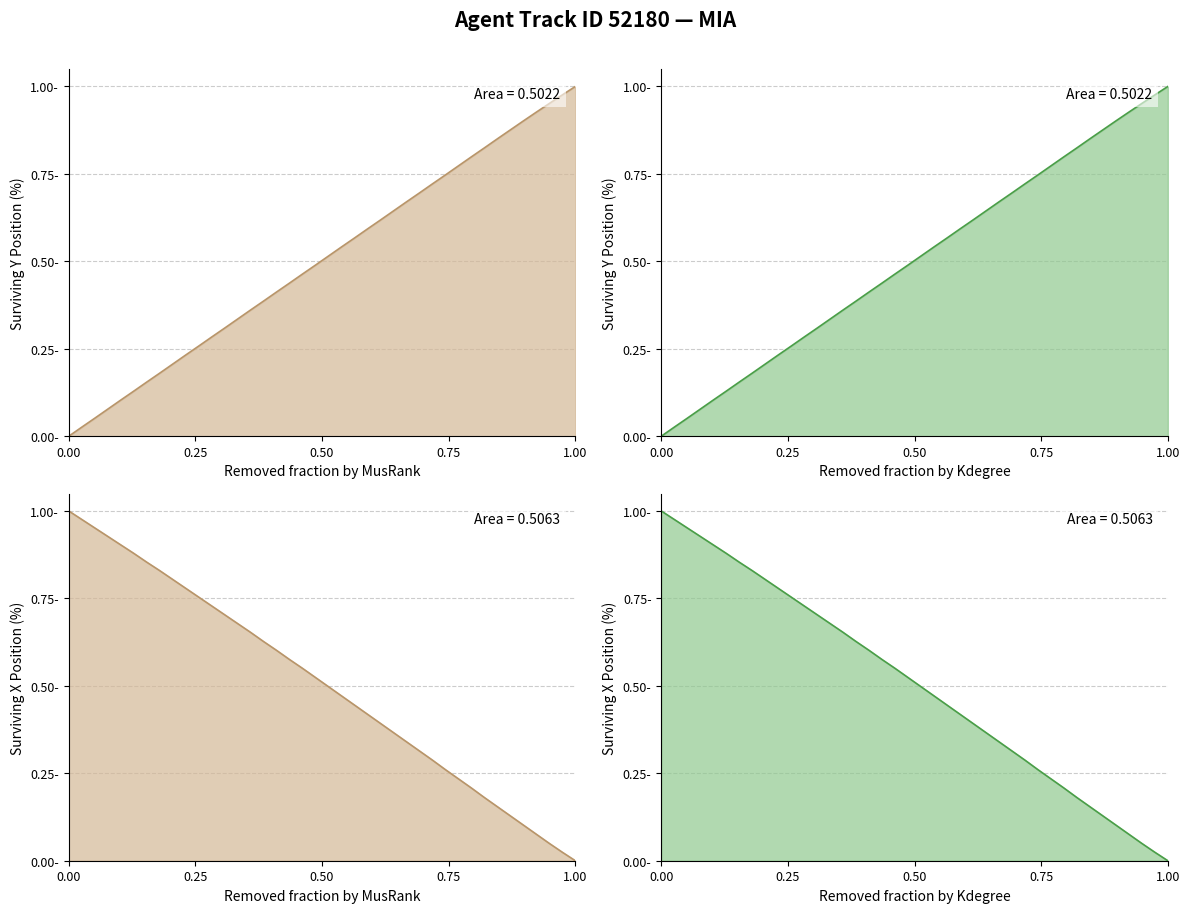

Which series has the largest total across all categories?

X